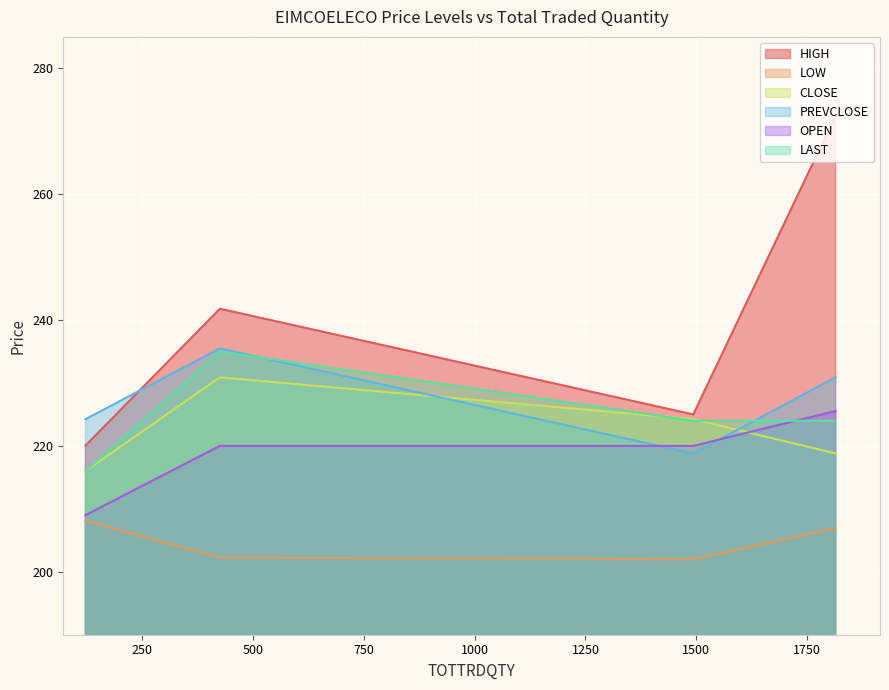

What is the maximum value for CLOSE?

230.9